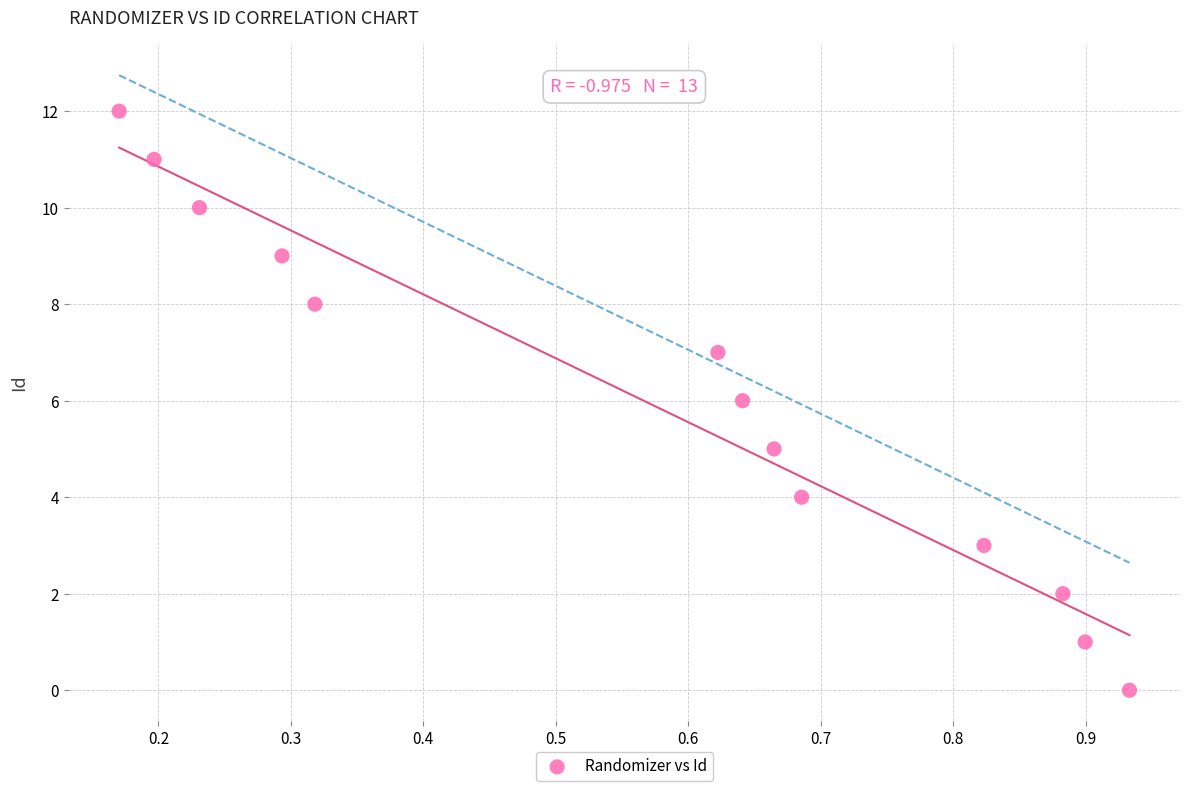

What is the range of Y values (max minus min)?

12